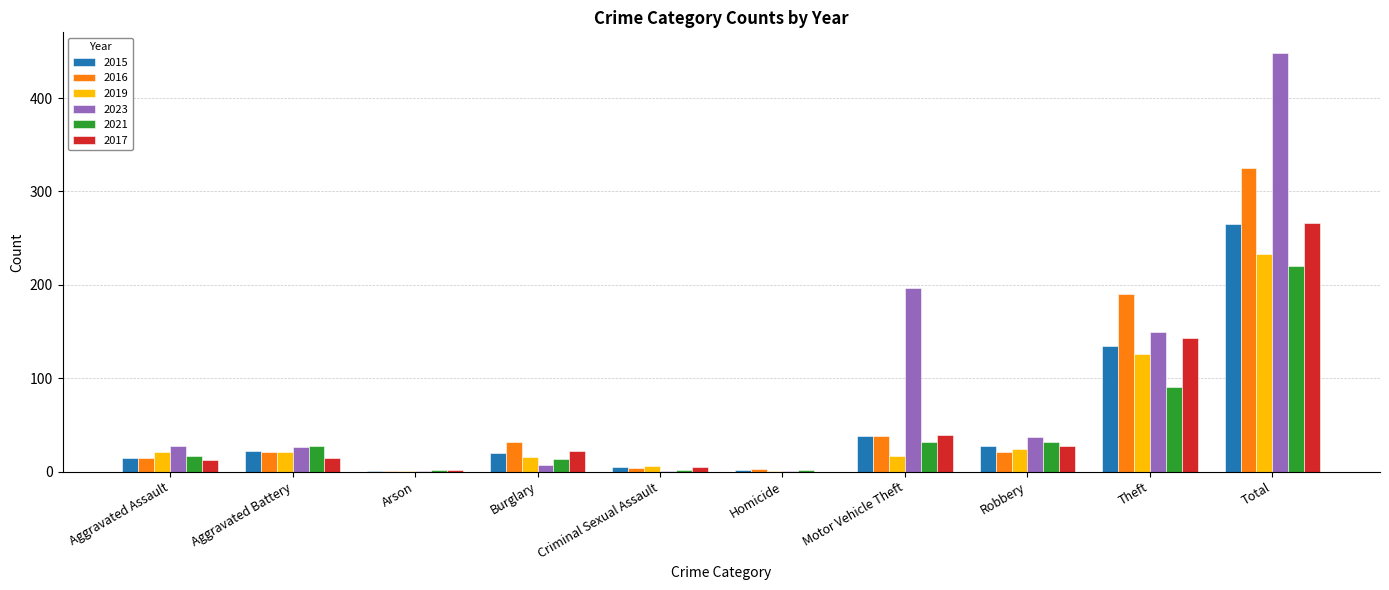

What is the approximate value of 2017 at Arson?

2